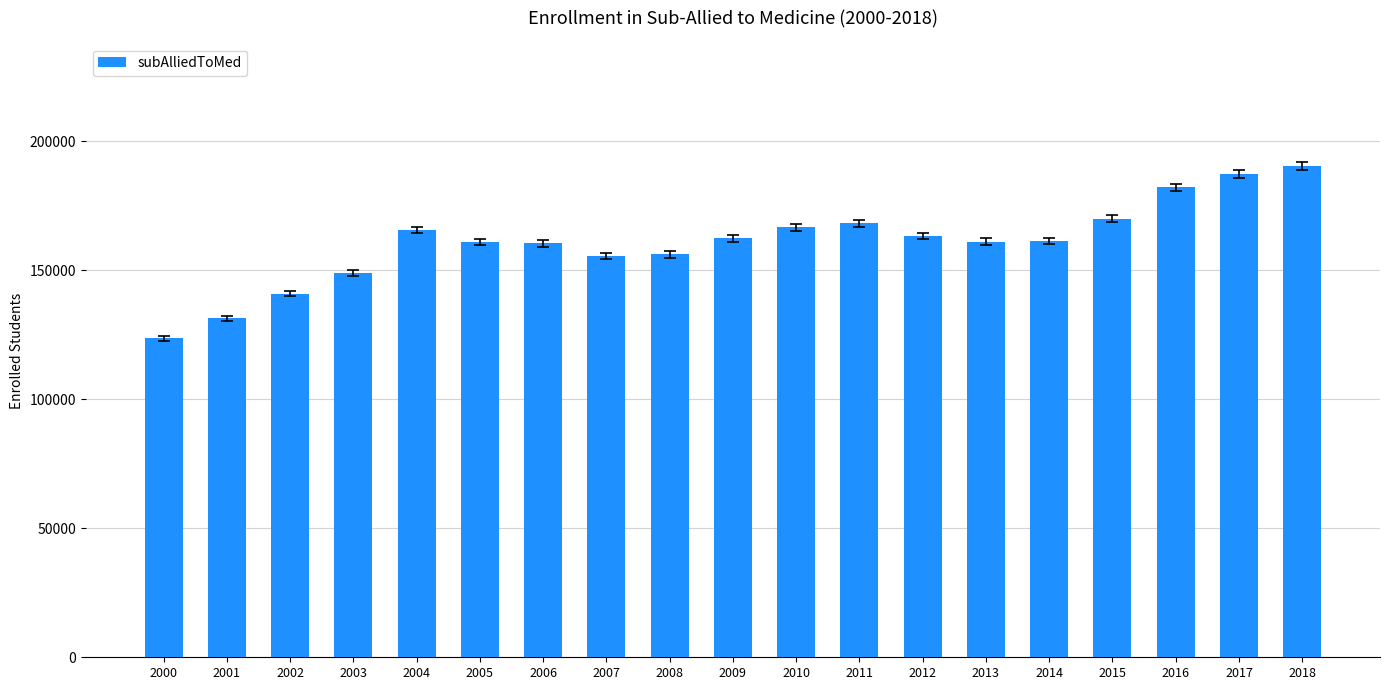

The chart shows a value of 55561 at 2018. True or false?

False